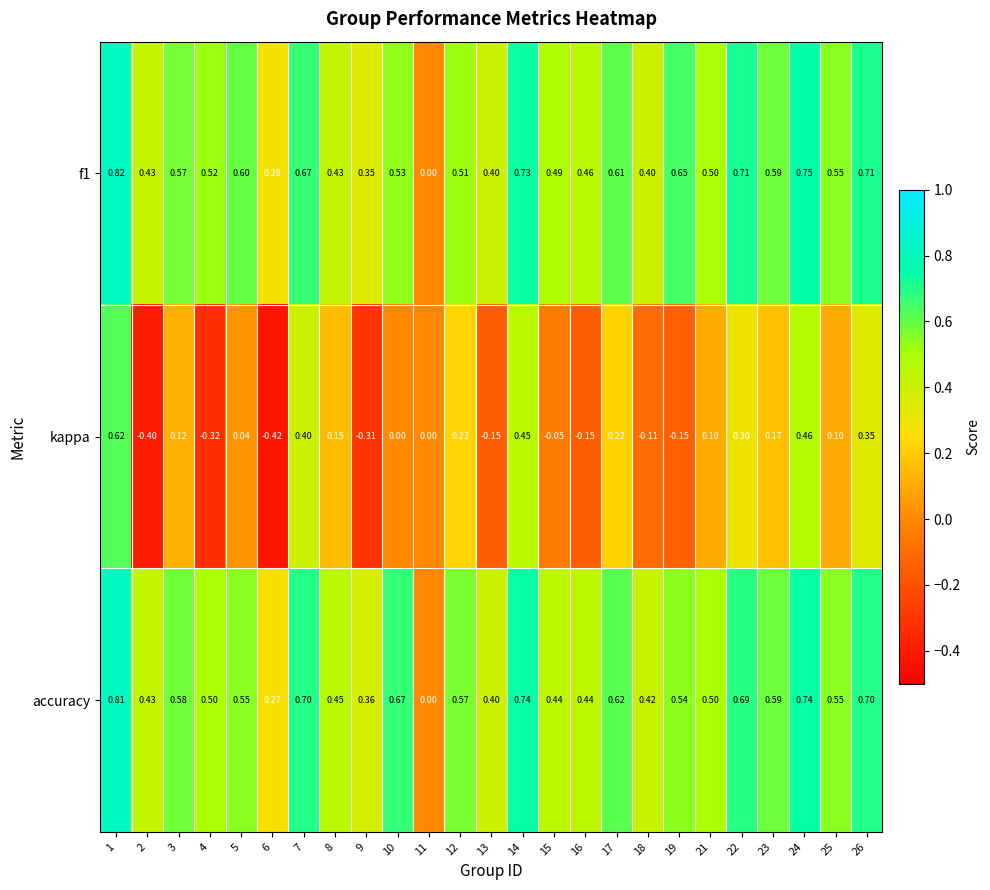

How many values in the f1 series exceed 0?

24